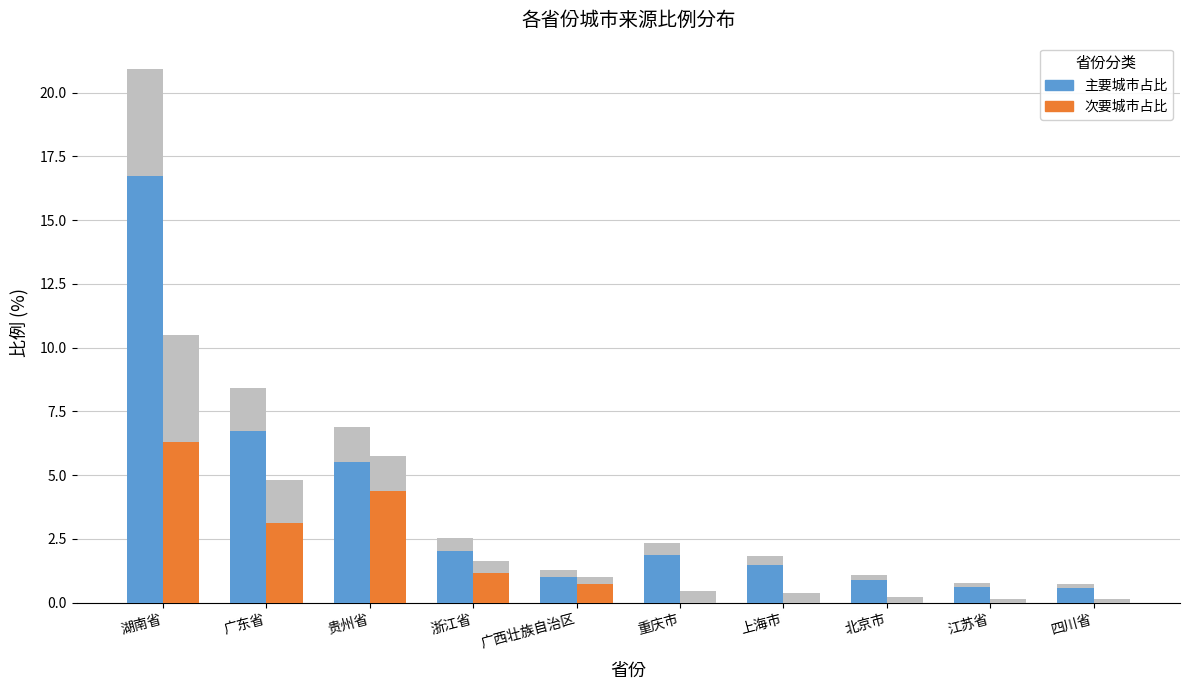

Which category has the highest value in the 主要城市占比 series?

湖南省